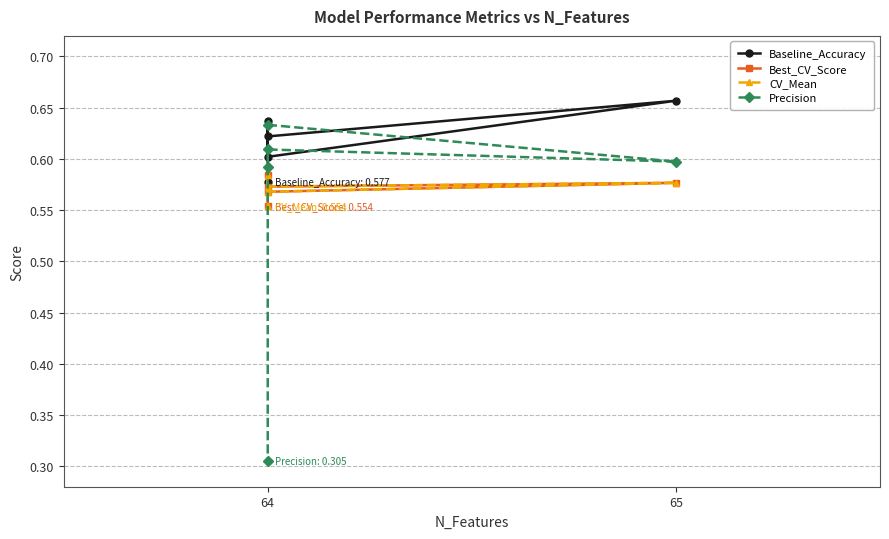

True or false: Best_CV_Score has more than 1 points higher than both neighbors.

True